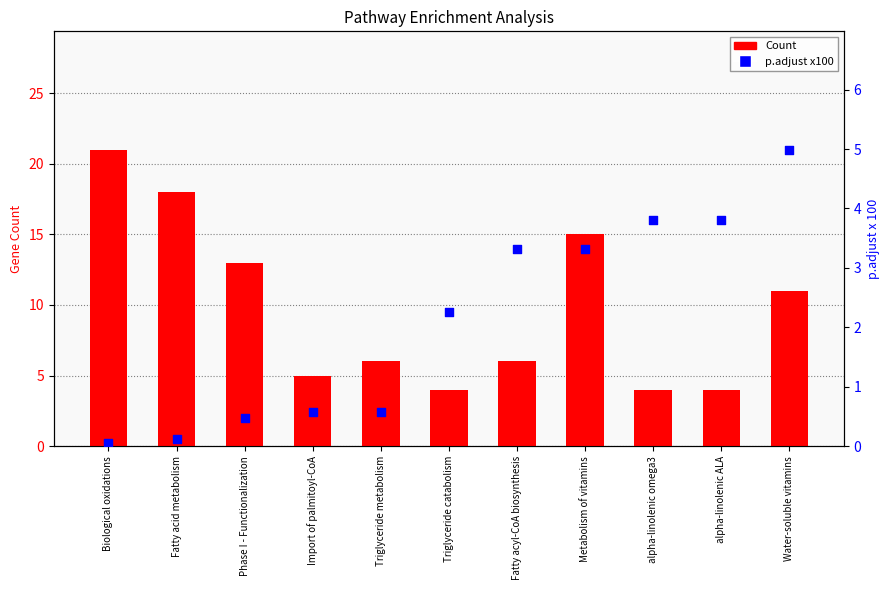

Is the value of Count at Water-soluble vitamins greater than the value of p.adjust x100 at Fatty acid metabolism?

Yes